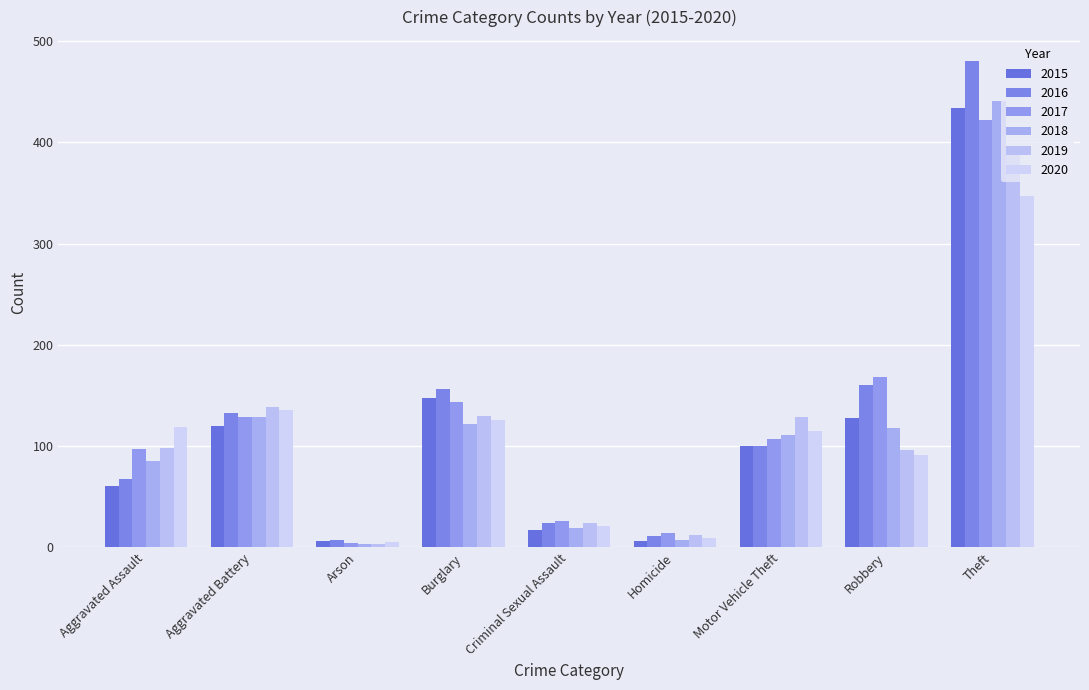

What is the label of the 9th bar from the left?

Theft